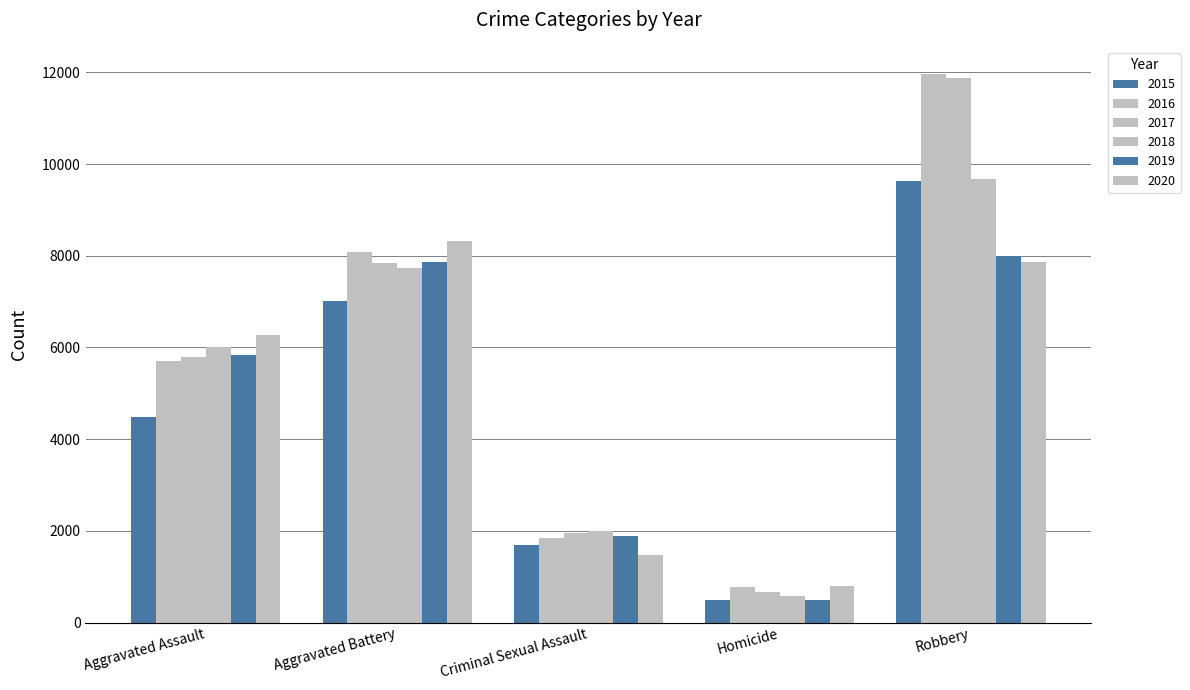

At which label does 2019 first exceed 5841?

Aggravated Battery